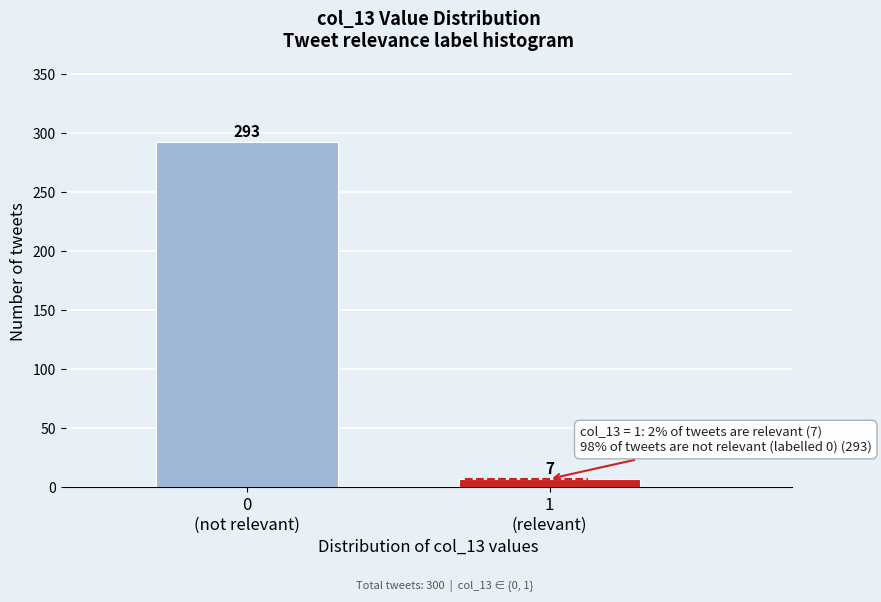

Reading left to right, list all the values displayed in this chart.

293	7